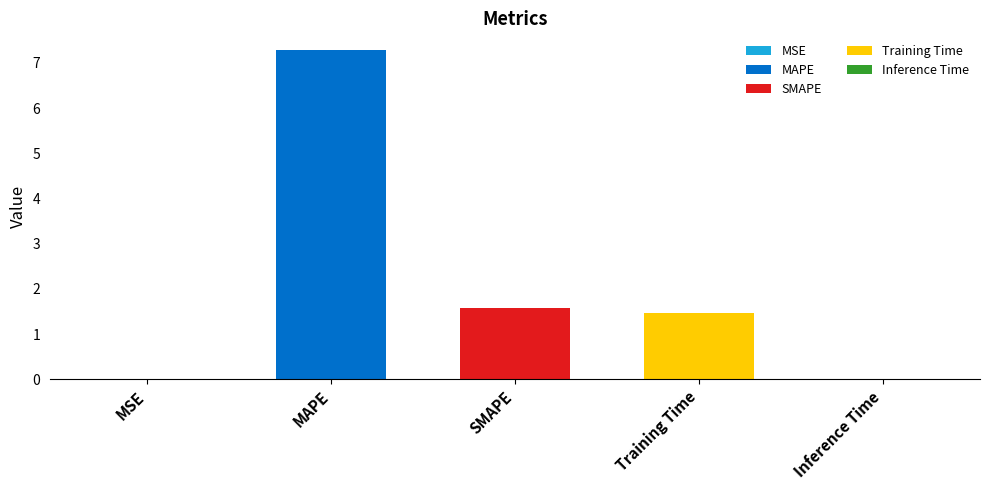

Does the chart contain stacked bars?

No